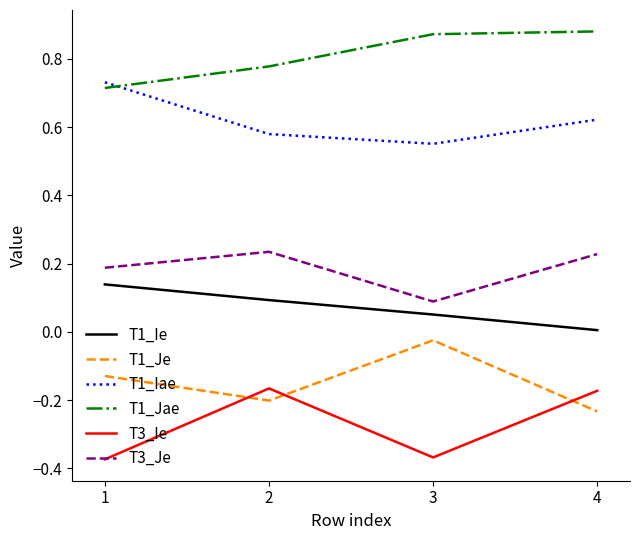

True or false: T1_Iae and T3_Ie intersect in this chart.

False